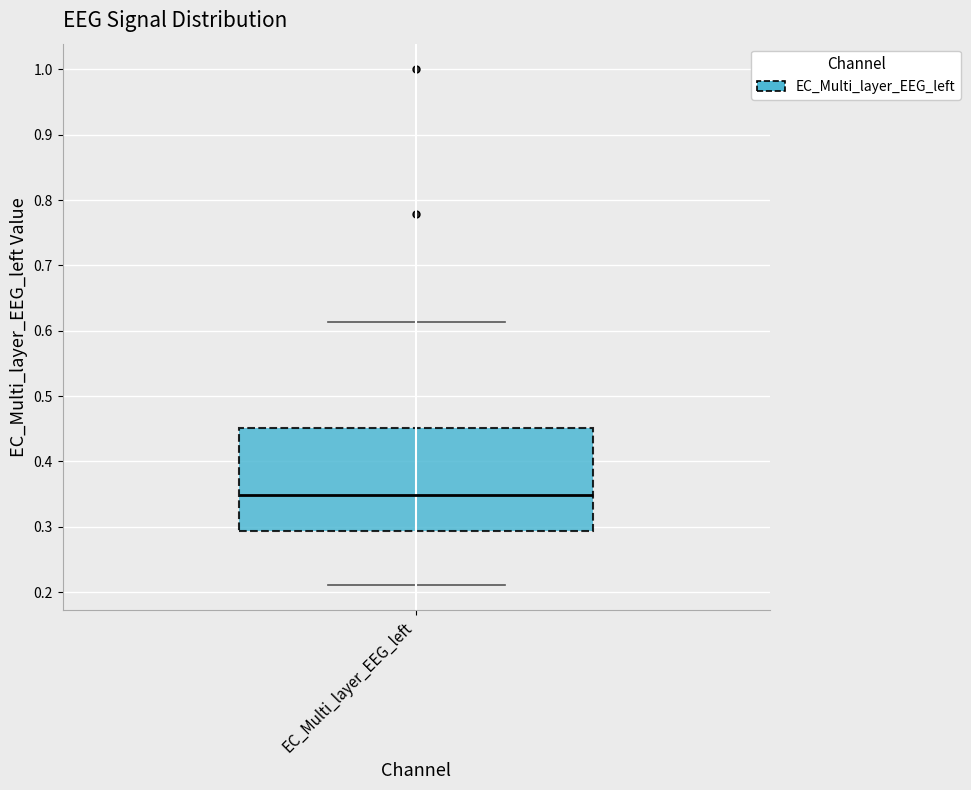

Transcribe this box plot: give where the median line is, the range the box spans, and where the two whiskers end, as read against the y-axis. The values are not printed on the chart, so give them approximately, as read against the axis.

median 0.35, box 0.29 to 0.45, whiskers 0.21 to 0.61